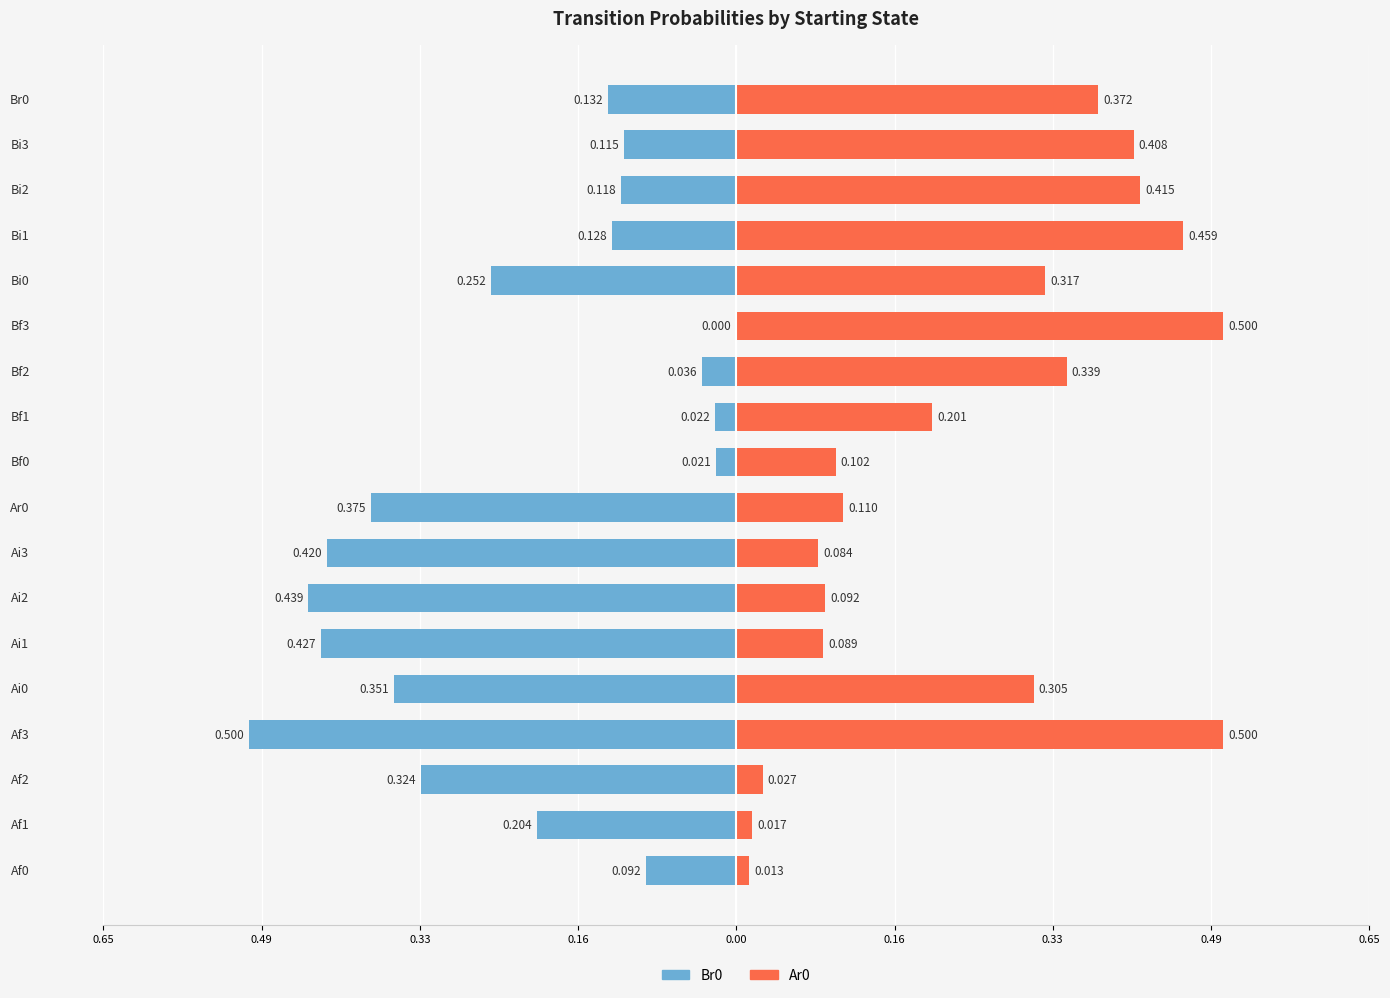

How many series are shown in this chart?

2